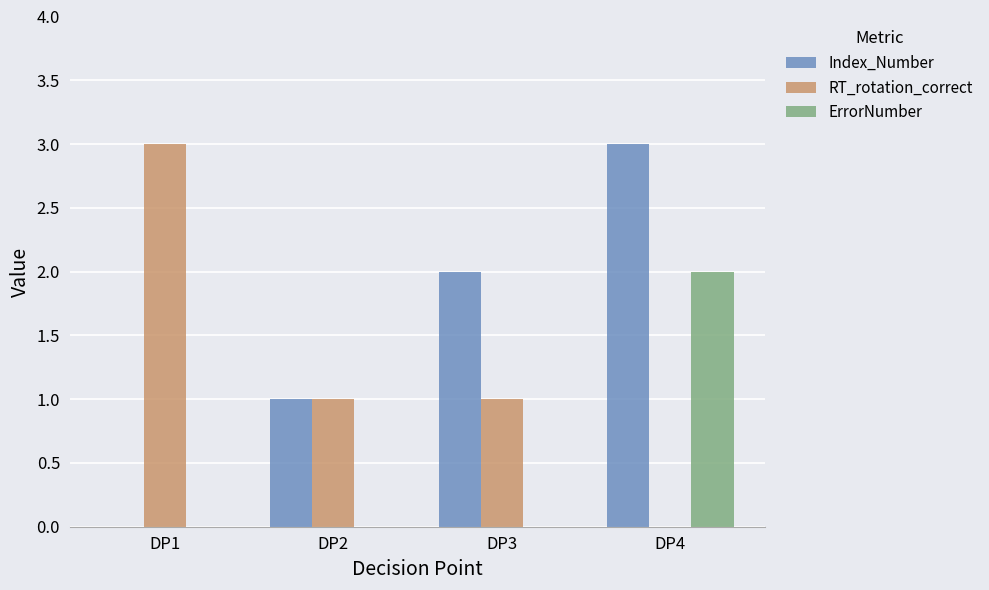

Is the value of RT_rotation_correct at DP2 greater than the value of Index_Number at DP3?

No